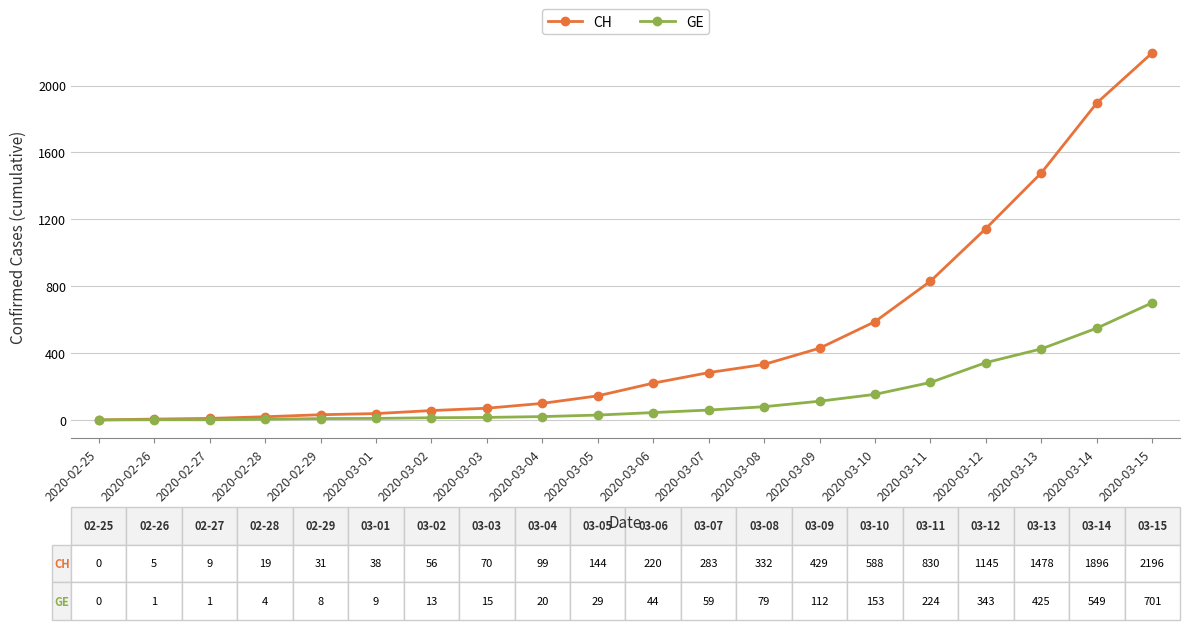

Which series changed the most between 2020-03-11 and 2020-03-13?

CH